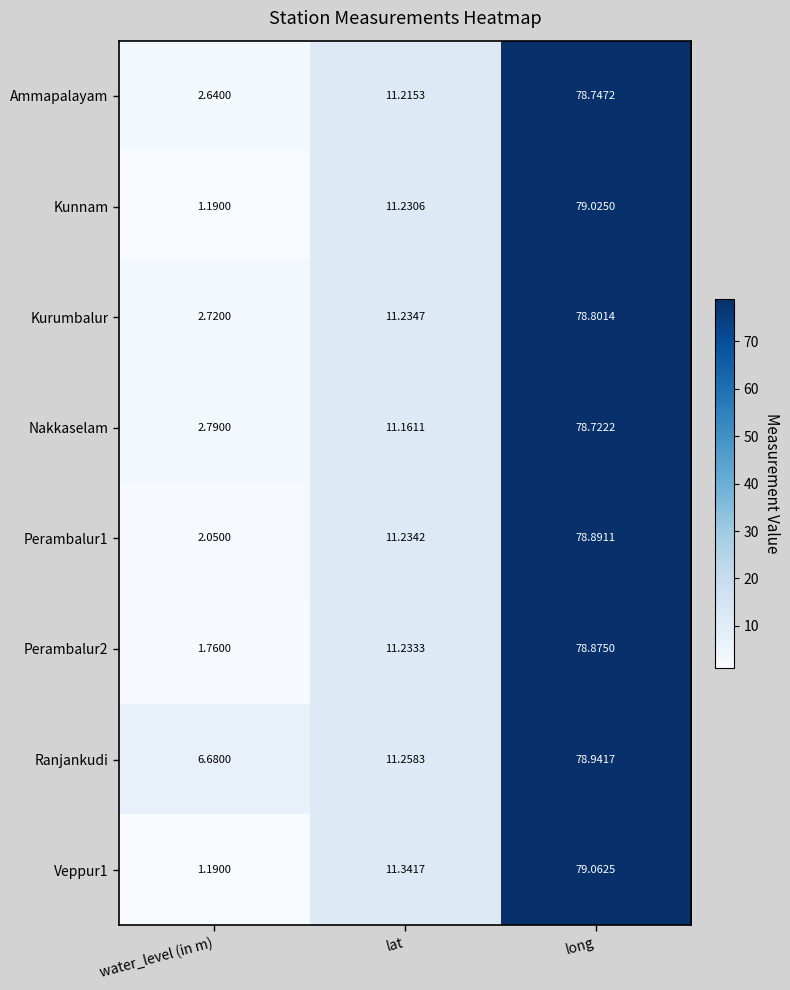

Where is Nakkaselam nearest to the value 40?

lat